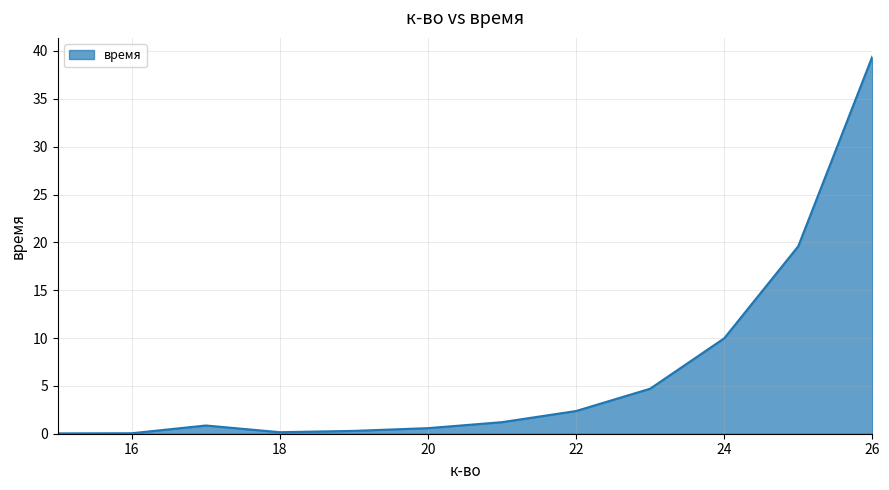

What is the difference between the maximum and minimum values?

39.4